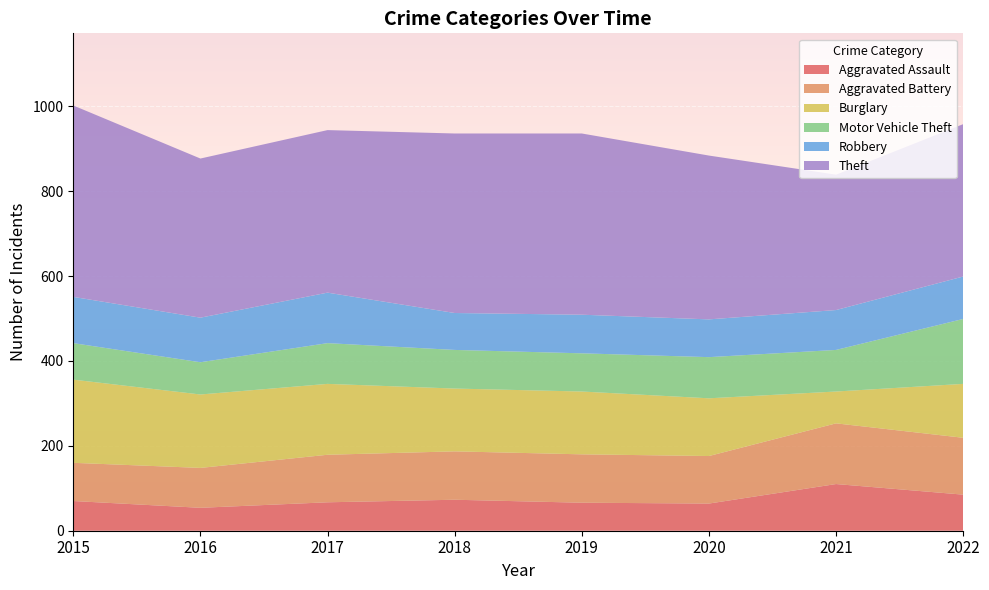

Reading left to right, transcribe all the data shown in this chart.

Aggravated Assault: 70	54	67	73	66	64	110	85
Aggravated Battery: 90	94	112	114	114	112	143	134
Burglary: 196	173	167	148	148	136	75	127
Motor Vehicle Theft: 86	76	96	91	90	97	98	153
Robbery: 109	105	119	87	91	89	94	100
Theft: 451	375	383	423	427	386	319	359